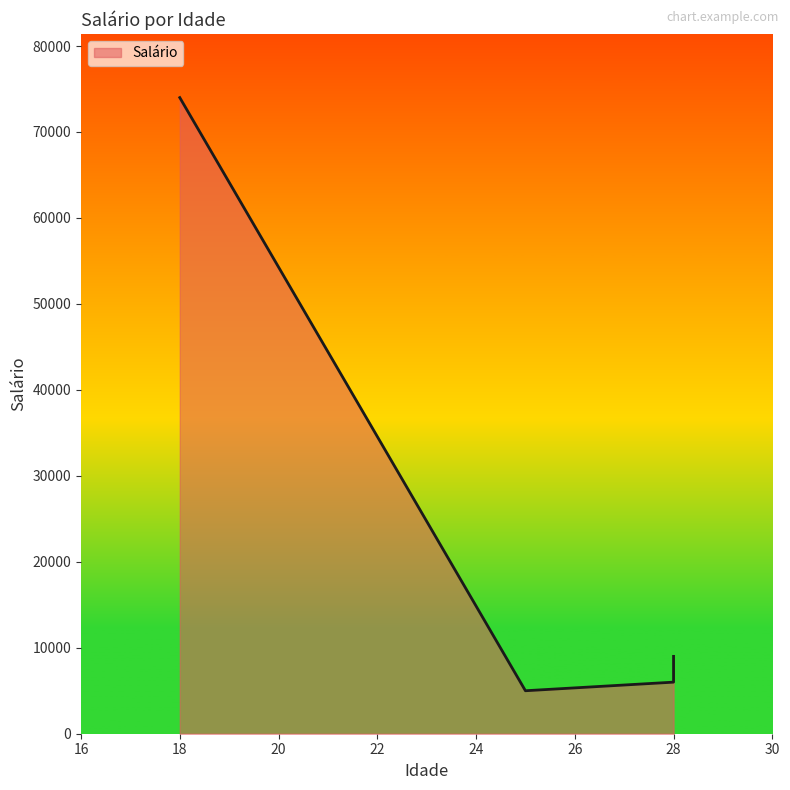

Reading left to right, list all the values displayed in this chart.

25=5000	28=6000	28=7000	28=8000	28=9000	18=74000